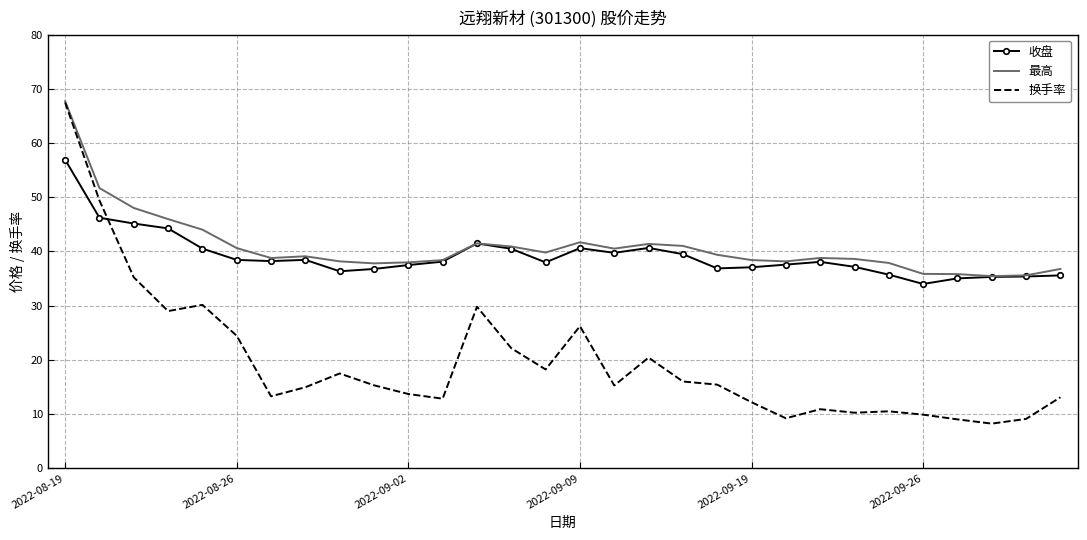

How many categories are shown in the chart?

30